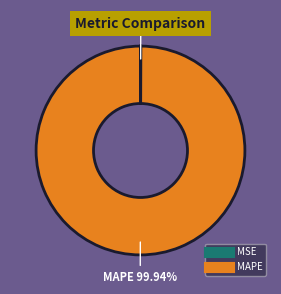

Which category has the biggest portion of the pie?

MAPE